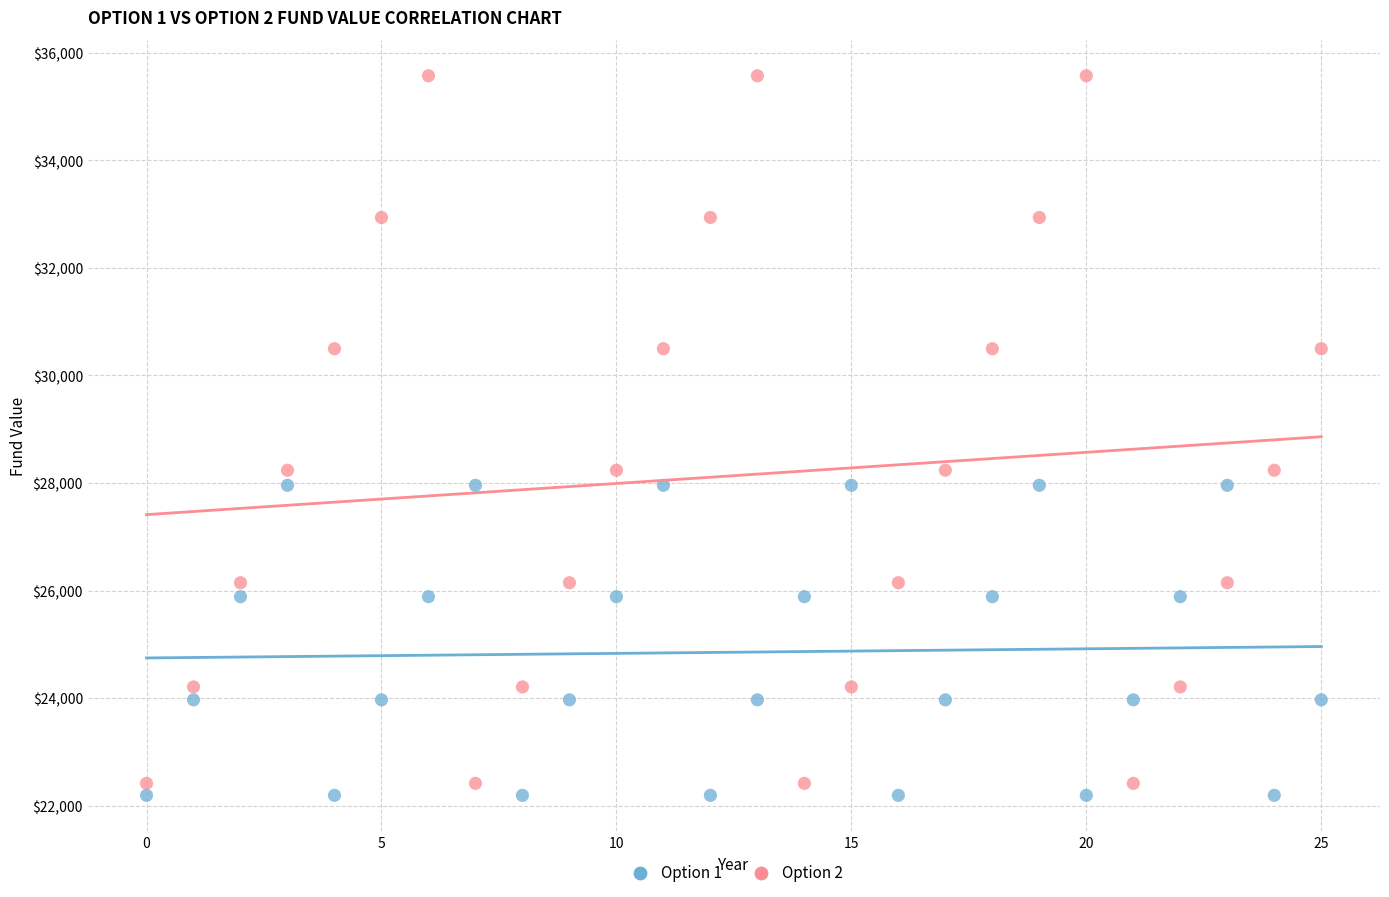

Across all data points, what is the range of Y values (max minus min)?

13376.9